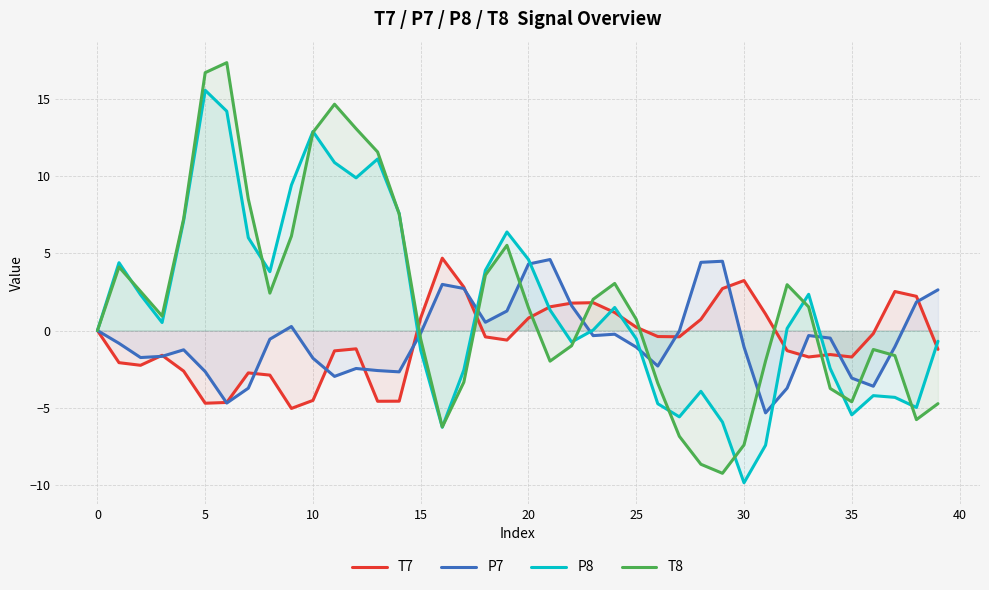

How many values in the P8 series are below 0?

18